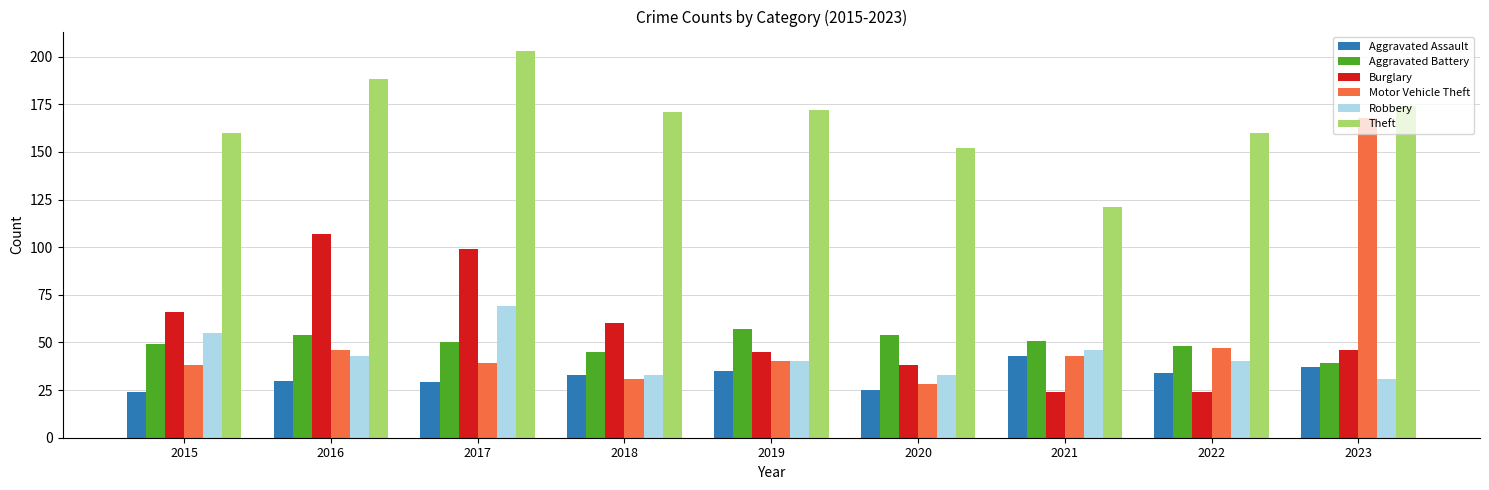

What is the maximum value shown in the chart?

203